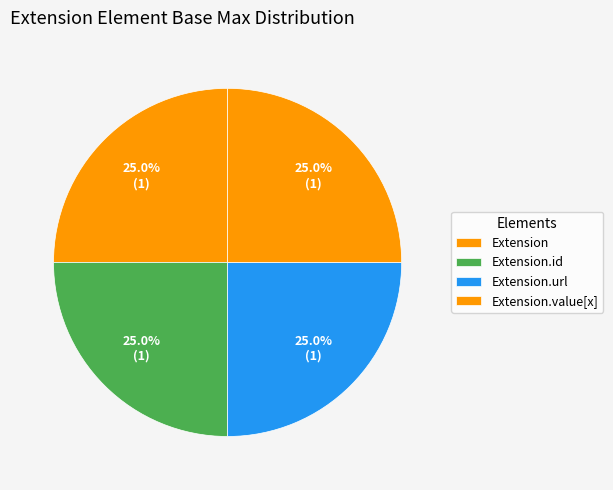

How many slices are in this pie chart?

4